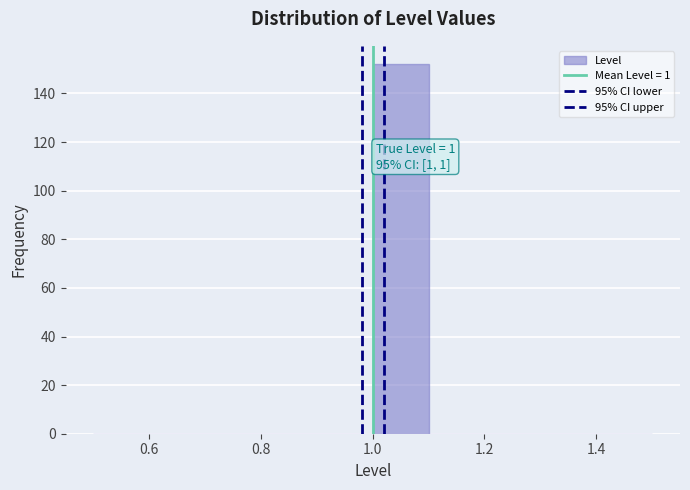

Over which range of the x-axis is the bar tallest?

1.0 to 1.1